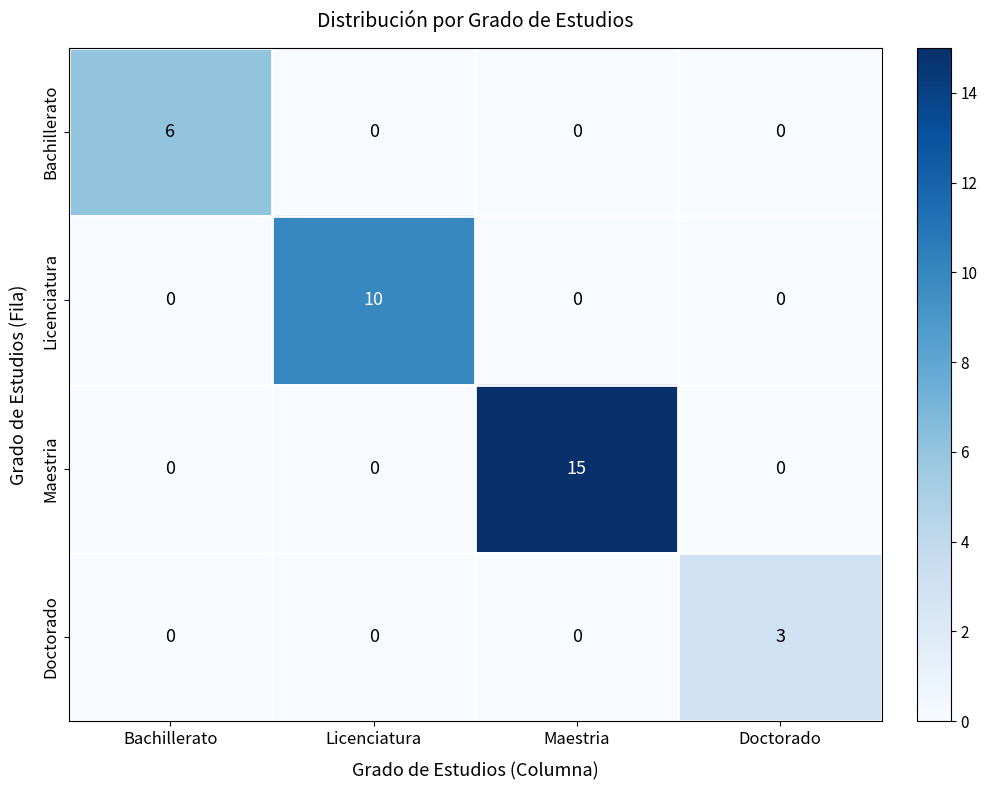

At how many categories does at least one series exceed 8?

2